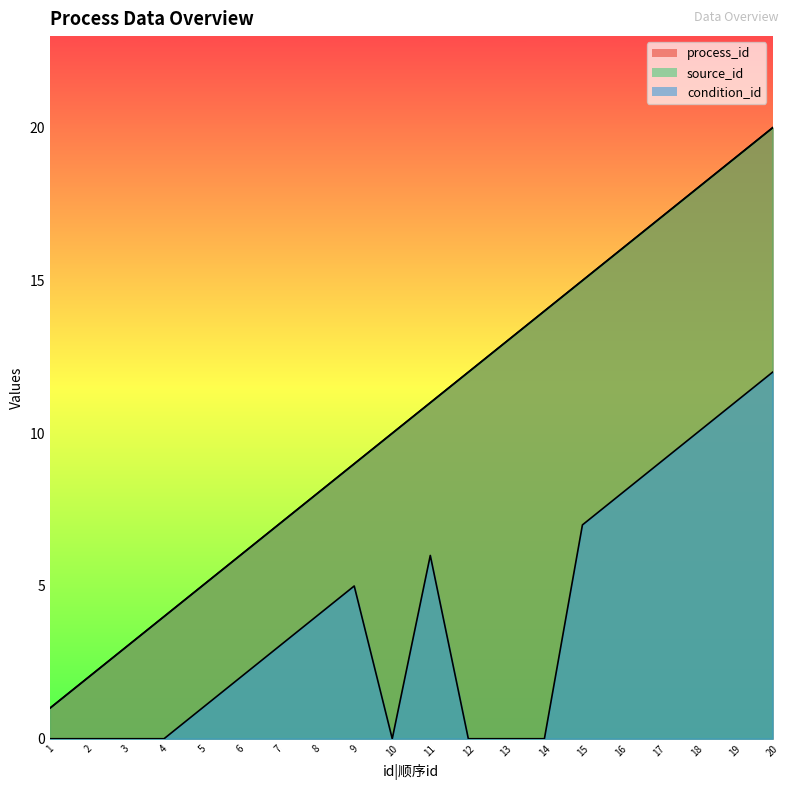

Is it true that source_id equals 10 at 10?

True